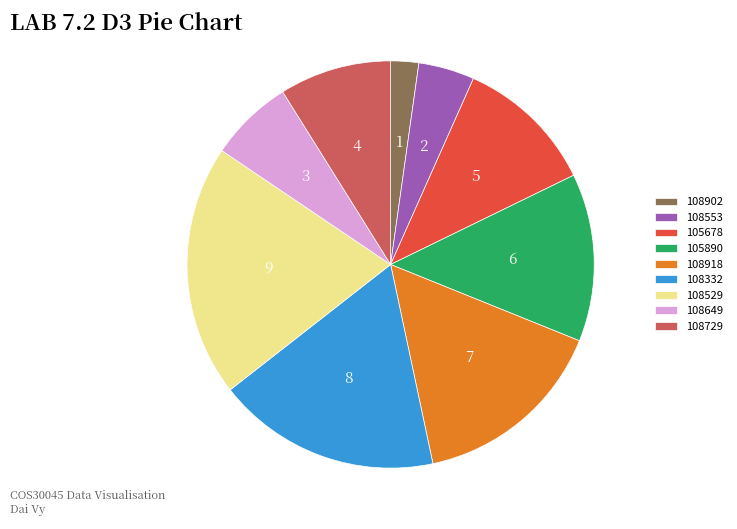

Does 108902 account for over 50% of the chart?

No